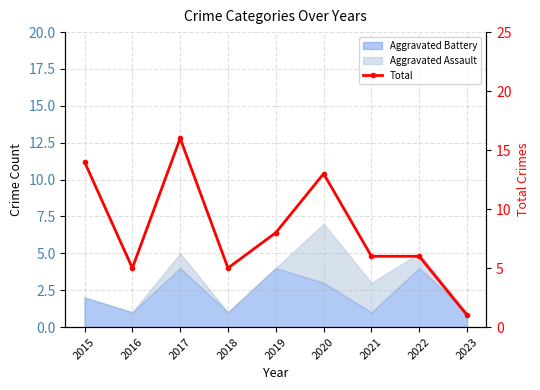

Which category has the lowest value across all series?

2023